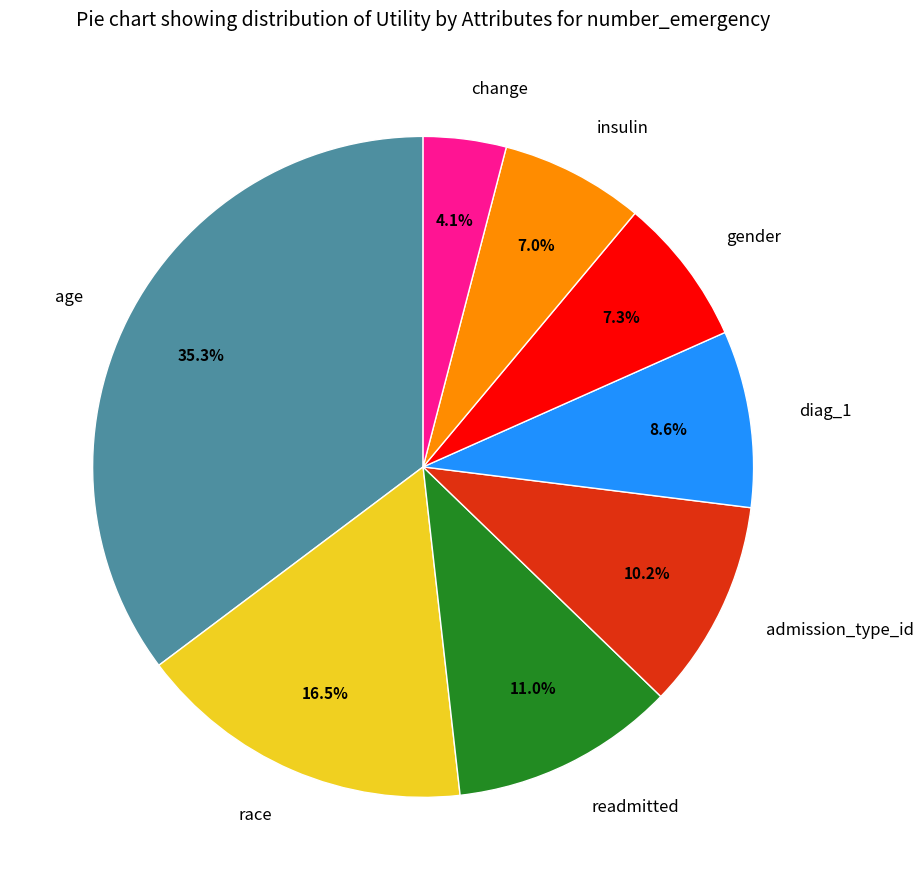

Does any single category account for the majority?

No